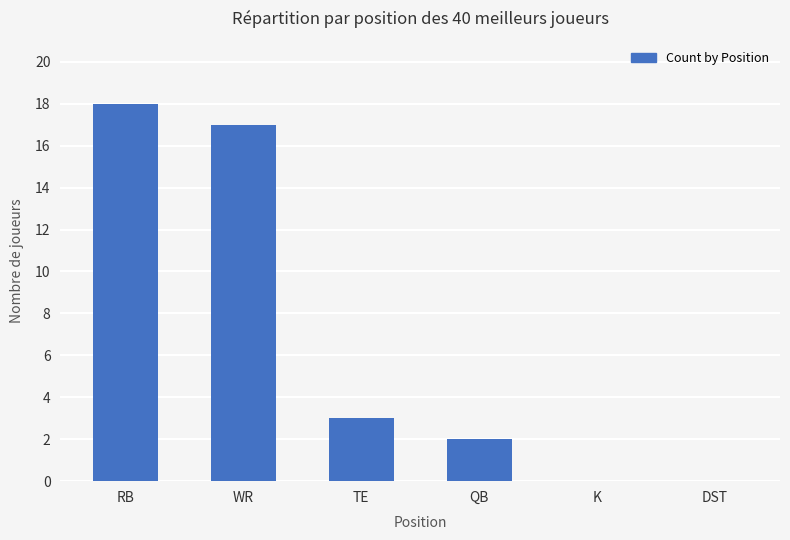

Which has a higher value, WR or RB?

RB